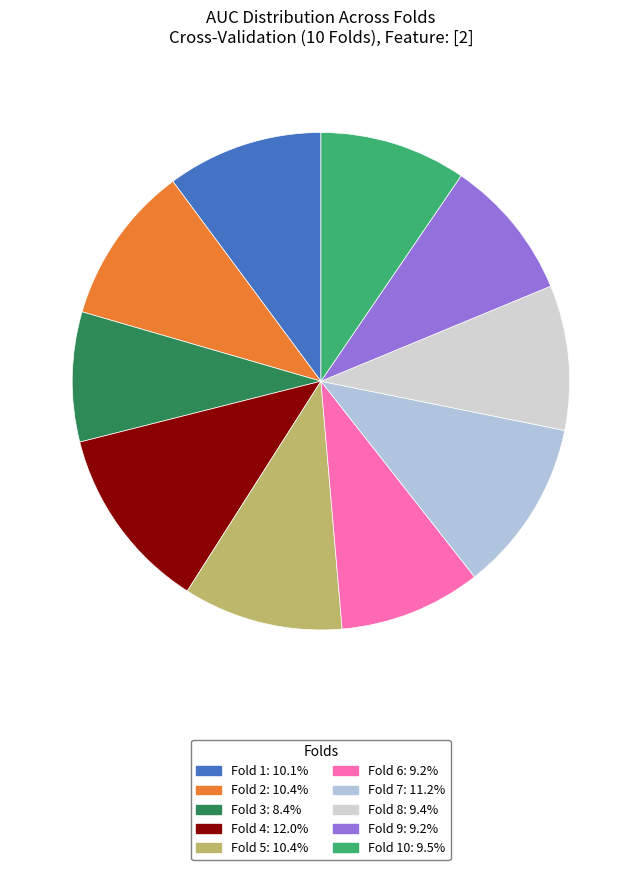

How many slices are in this pie chart?

10